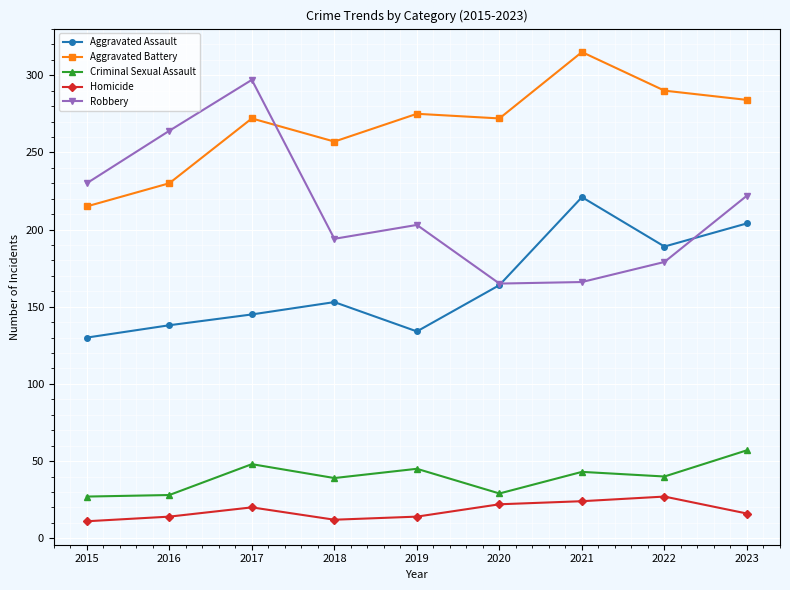

True or false: Homicide has more than 0 interior local peaks.

True